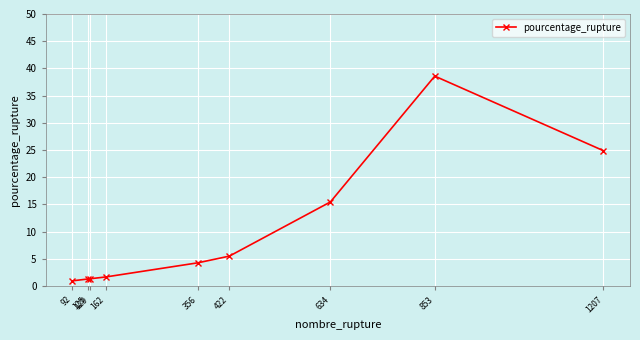

What is the change in value from 422 to 1207?

+19.4